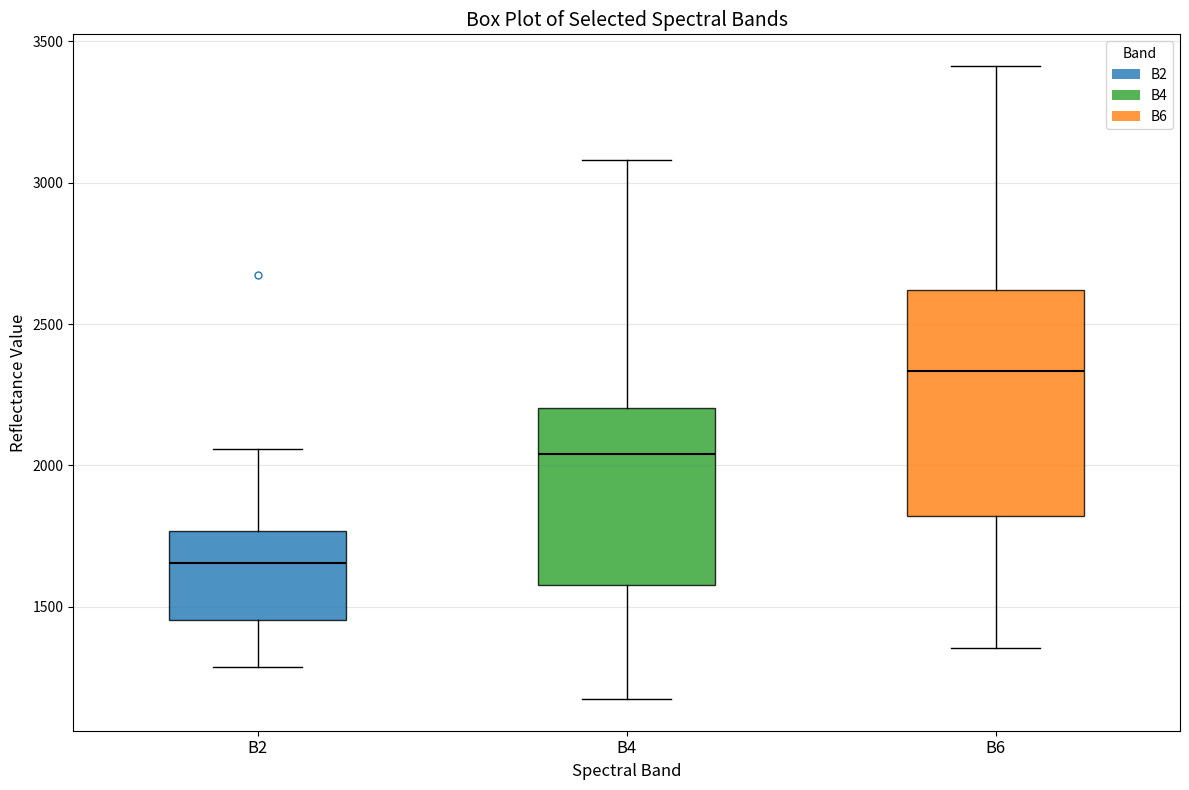

Reading left to right, transcribe this box plot: for each box, give where its median line is, the range the box spans, and where its two whiskers end, as read against the y-axis. The values are not printed on the chart, so give them approximately, as read against the axis.

B2: median 1650, box 1450 to 1750, whiskers 1300 to 2050
B4: median 2050, box 1600 to 2200, whiskers 1150 to 3100
B6: median 2350, box 1800 to 2600, whiskers 1350 to 3400